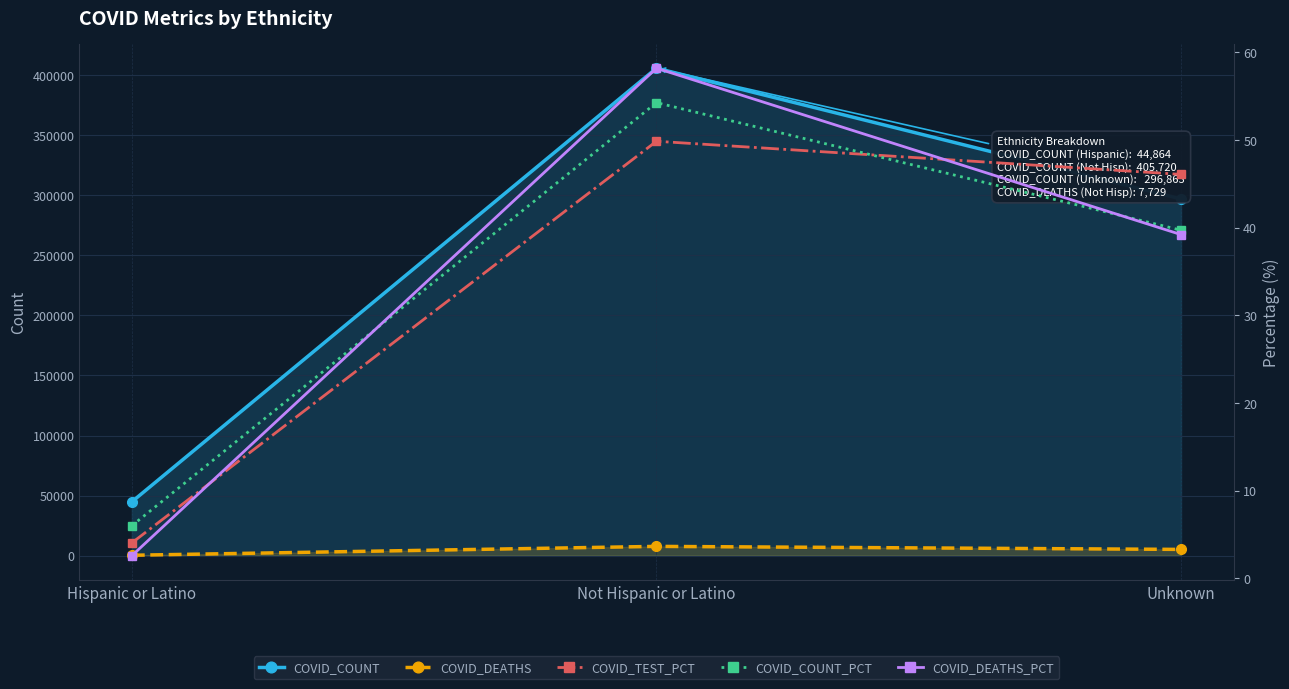

What value does the COVID_TEST_PCT series have at Not Hispanic or Latino?

49.9